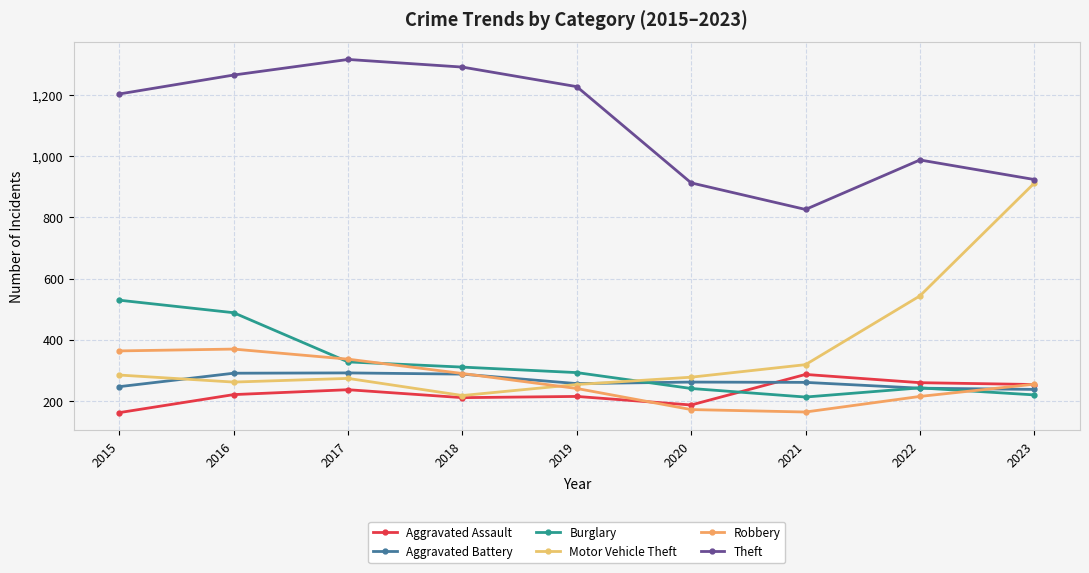

Does the chart have visible grid lines?

Yes